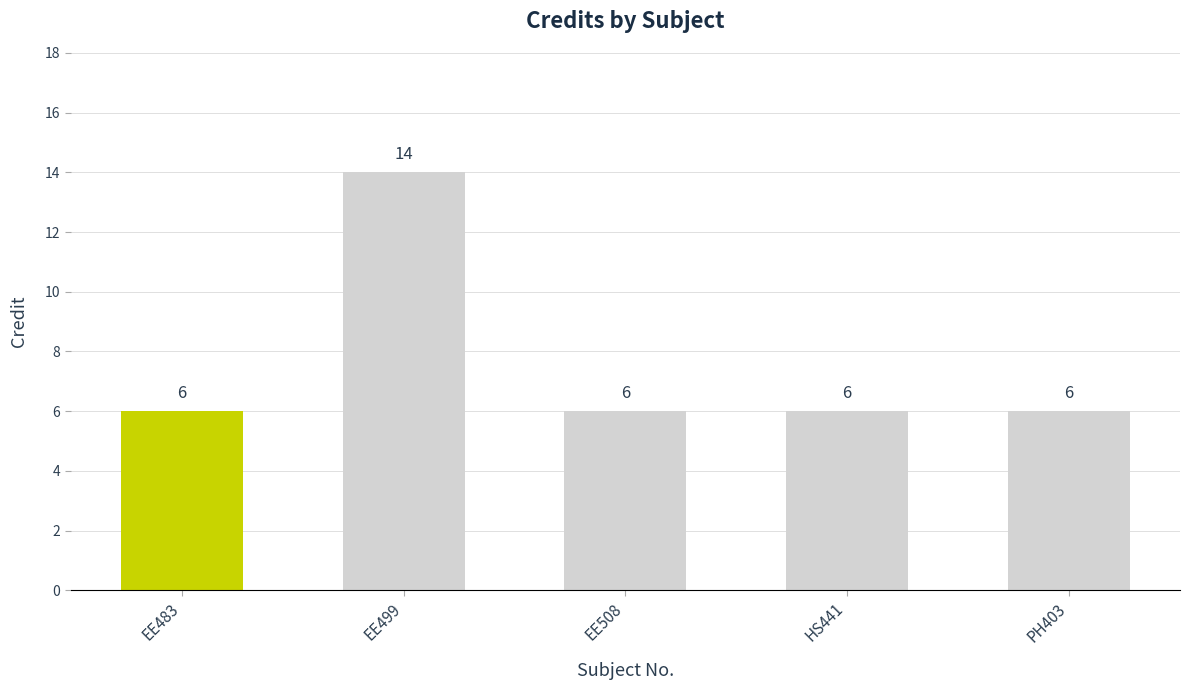

Reading right to left, list all the values displayed in this chart.

6	6	6	14	6